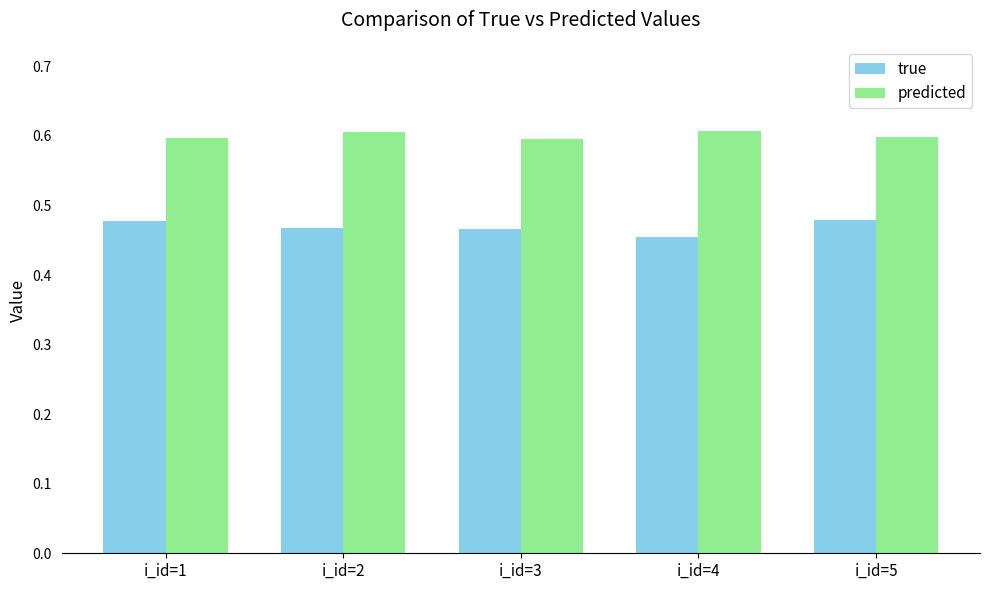

What is the value of the predicted bar at the 5th from the left?

0.6